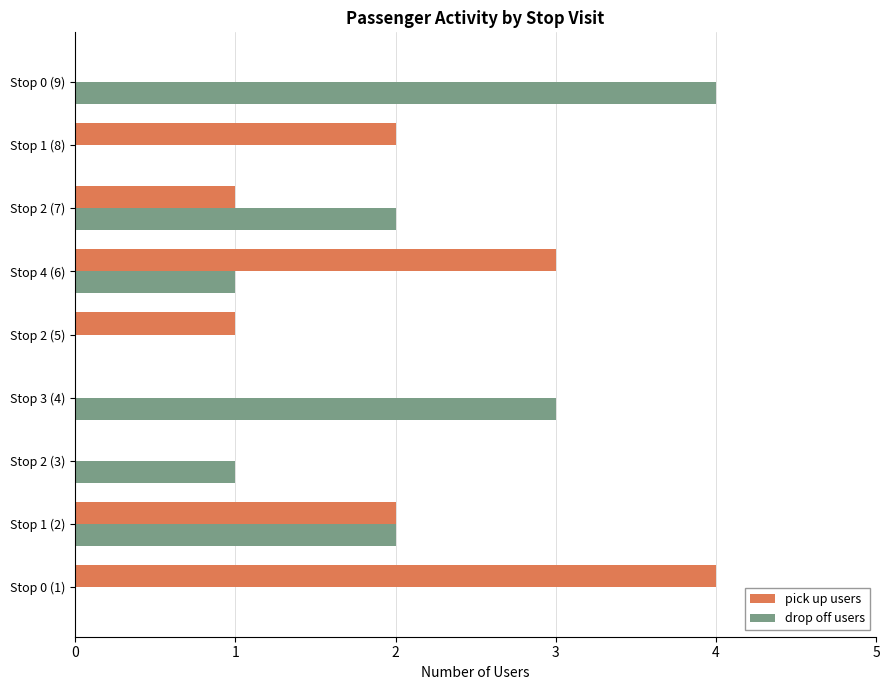

Between Stop 1 (2) and Stop 2 (7), which series saw the biggest shift?

pick up users